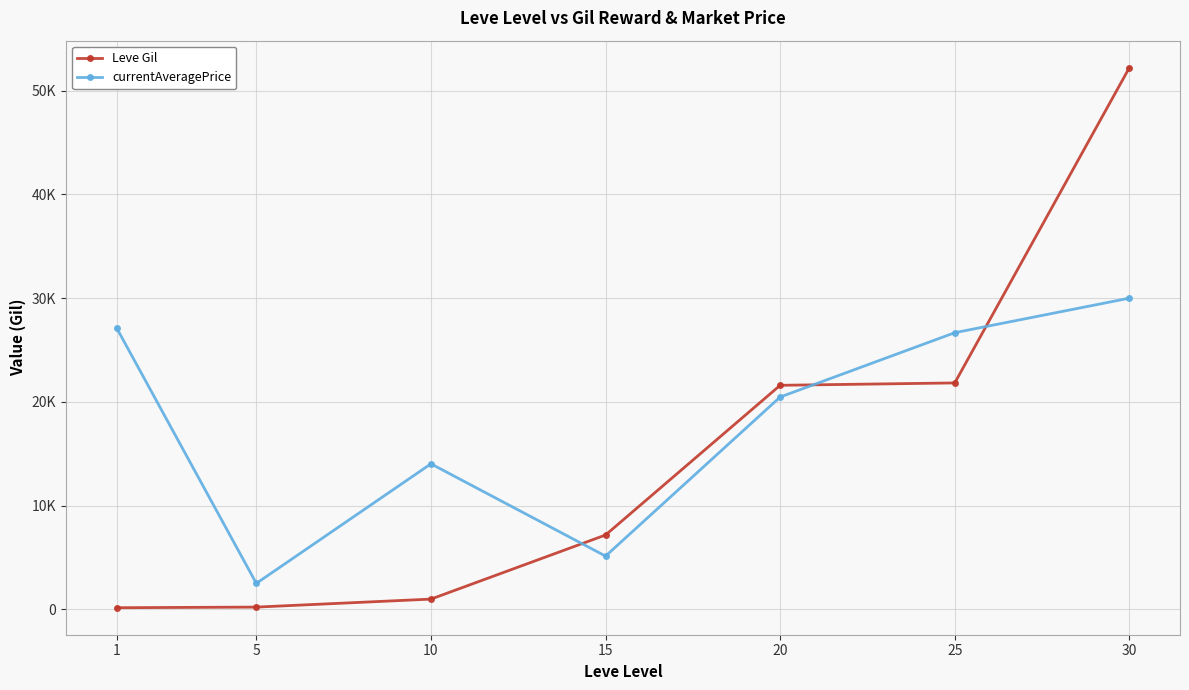

At 25, list the series in order from smallest to largest.

Leve Gil, currentAveragePrice